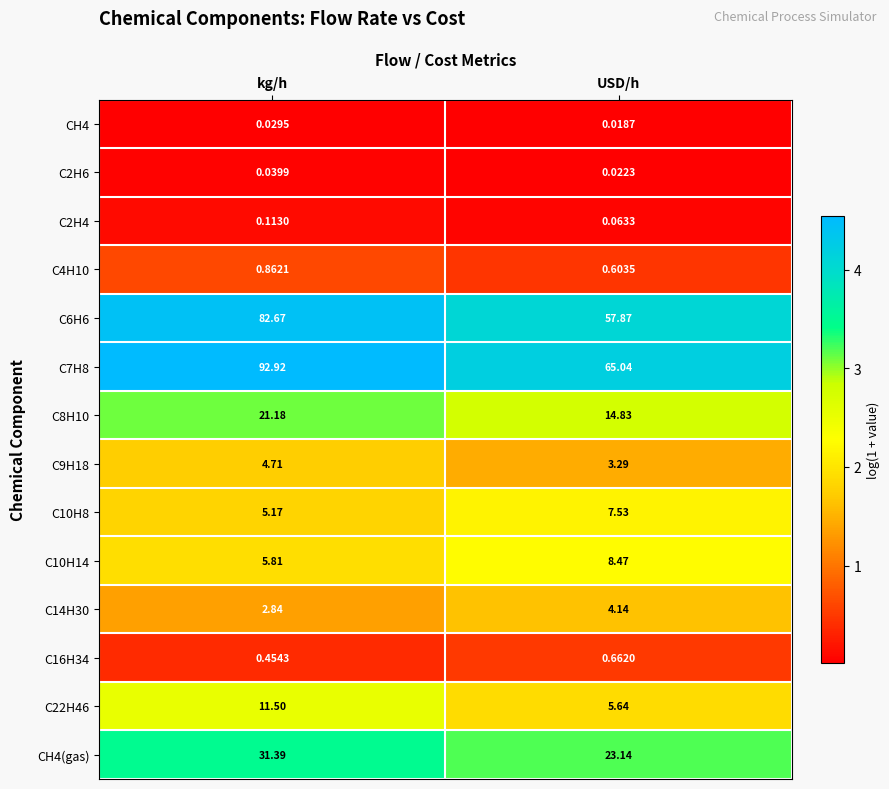

Which series has the widest spread of values?

C7H8